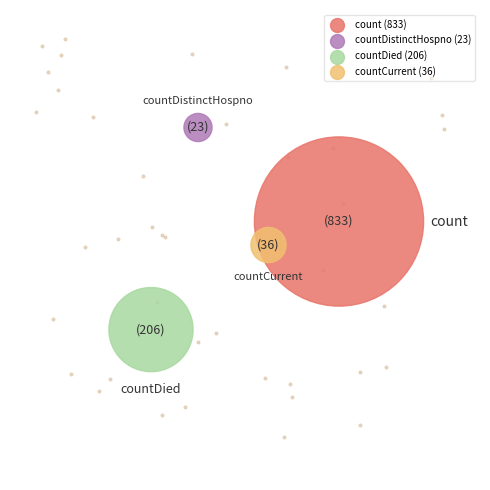

Combined, do count and countDistinctHospno account for over 50%?

Yes